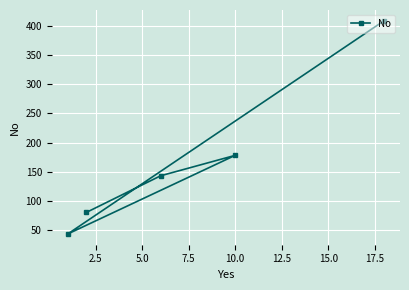

What is the sum of all values?

853